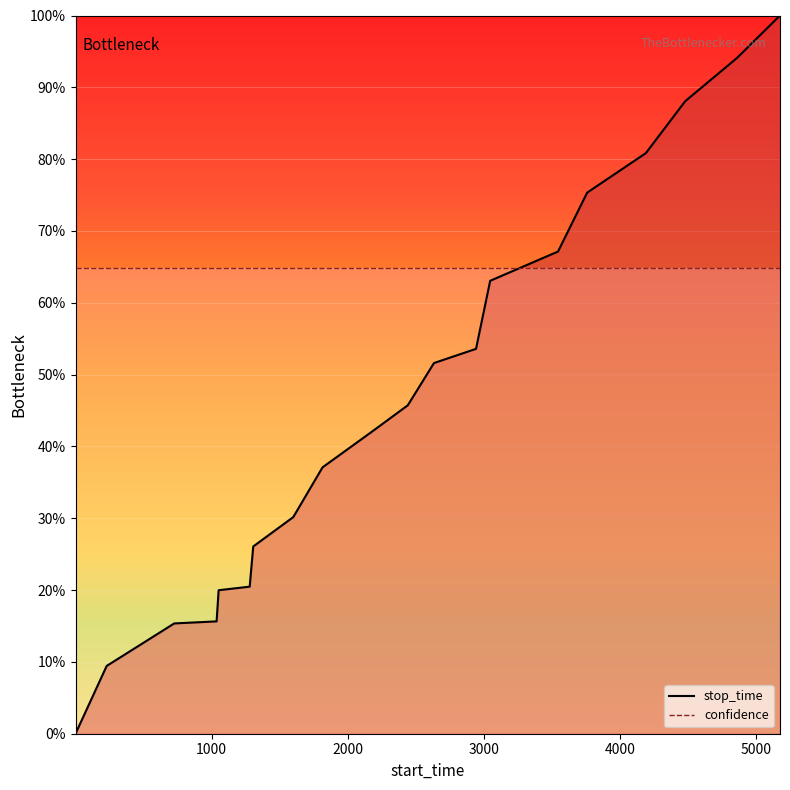

How many positive values does the stop_time_line series have?

19